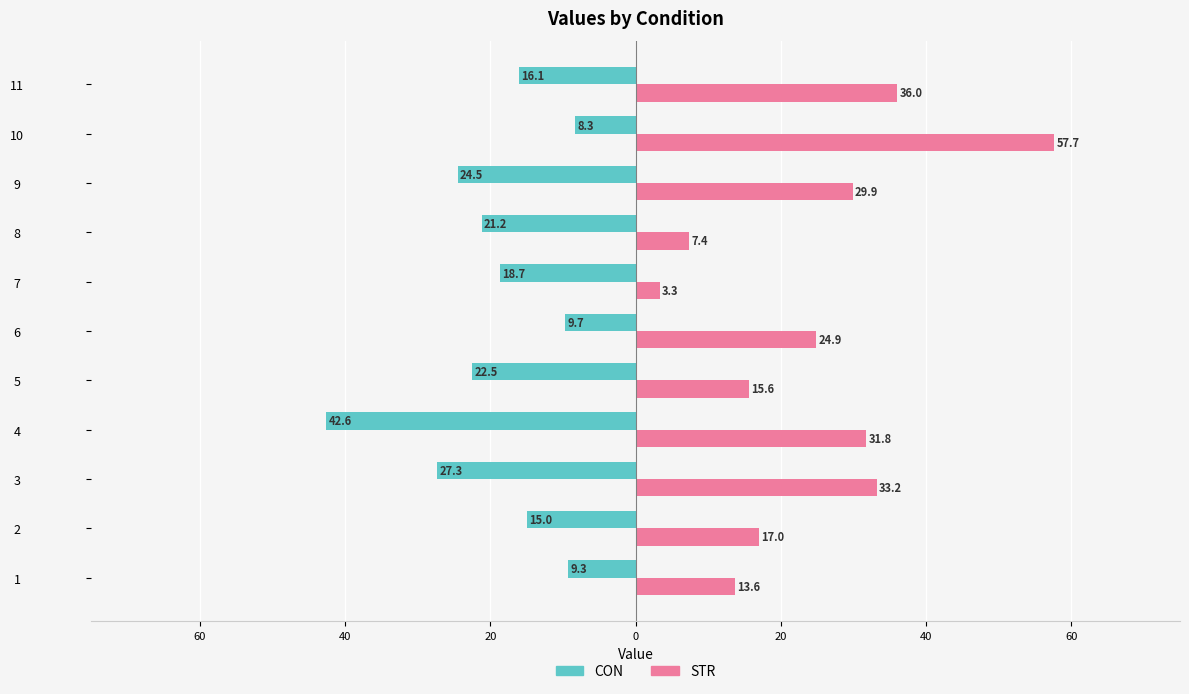

What are all the series names shown in the legend?

CON, STR